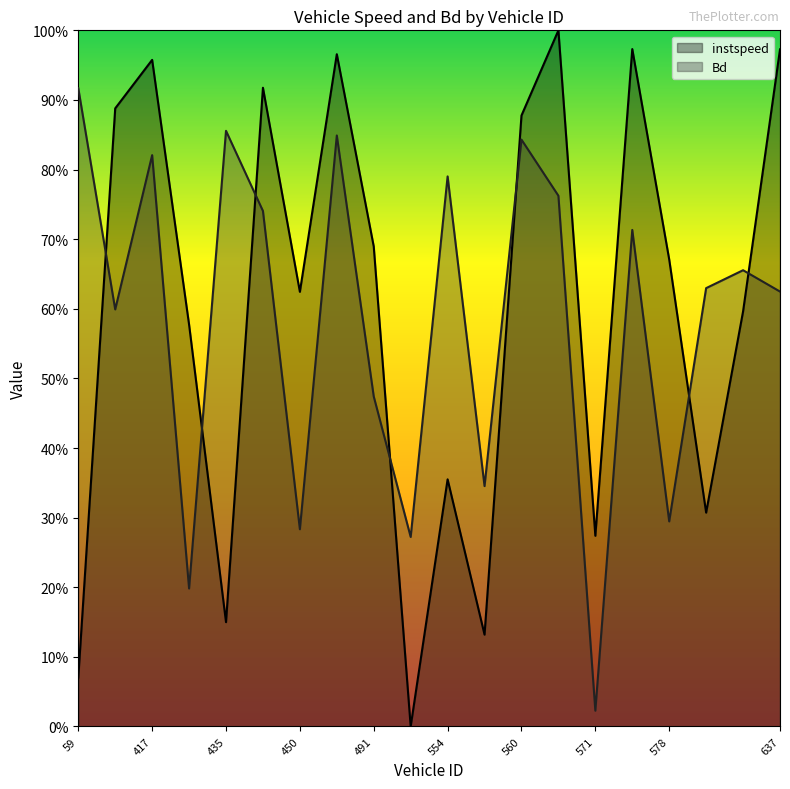

True or false: Bd has more than 1 interior local peaks.

True